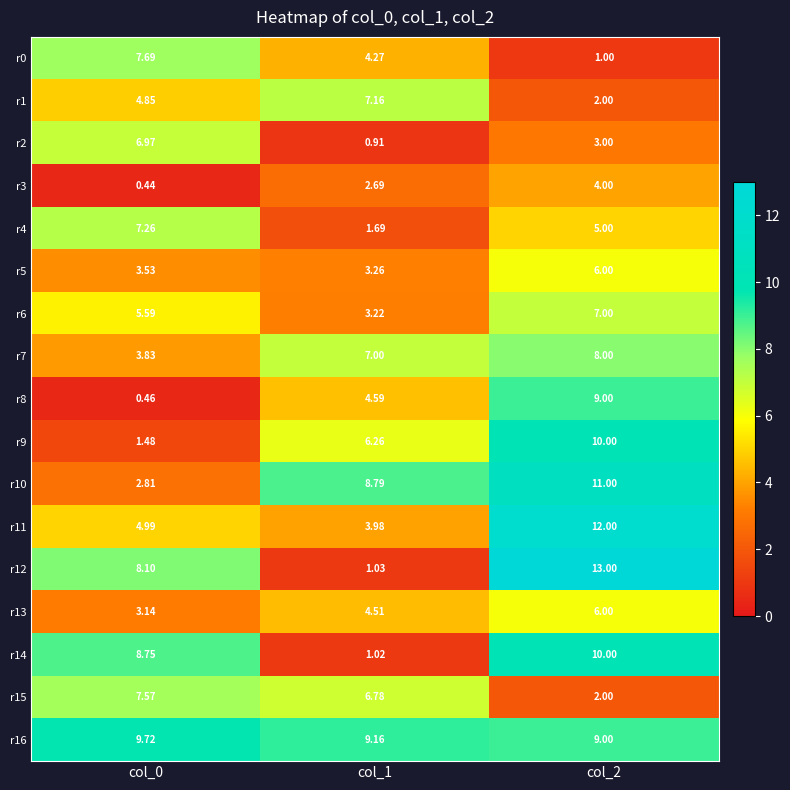

Is the value of r7 at col_1 greater than the value of r6 at col_1?

Yes